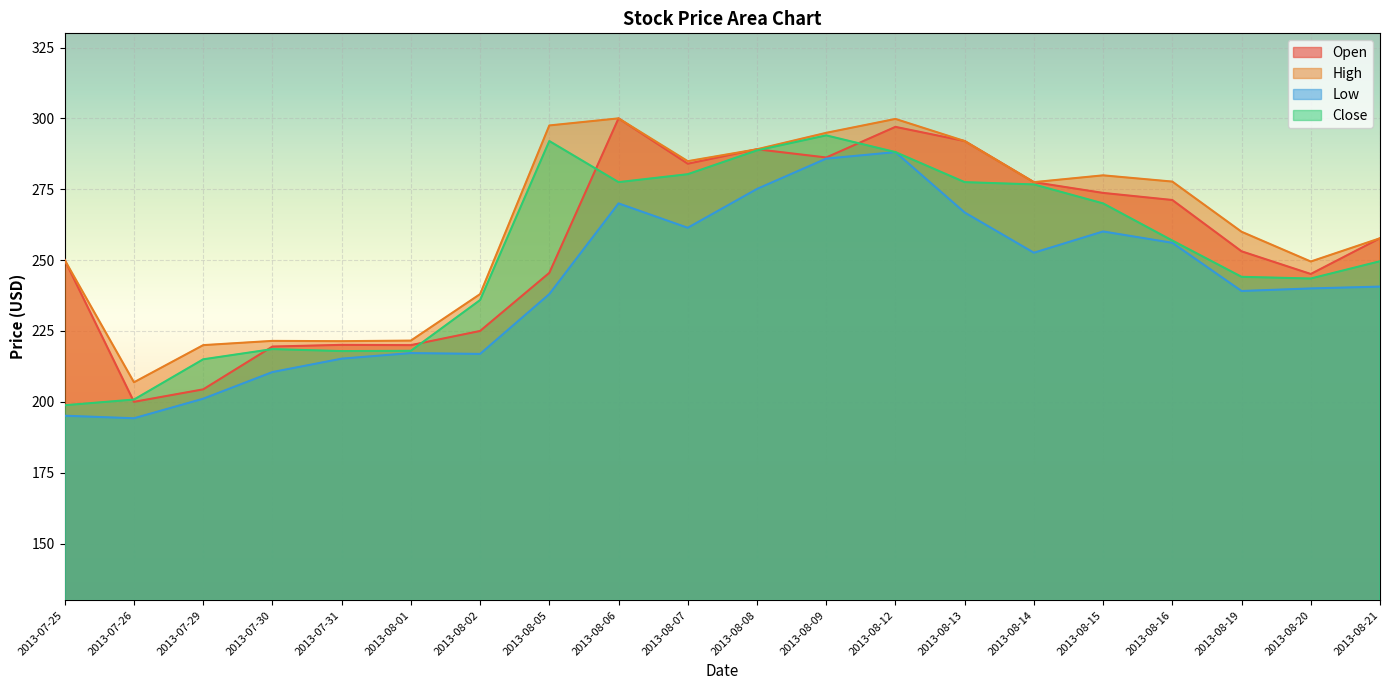

At which category does the chart reach its peak across all series?

2013-08-06